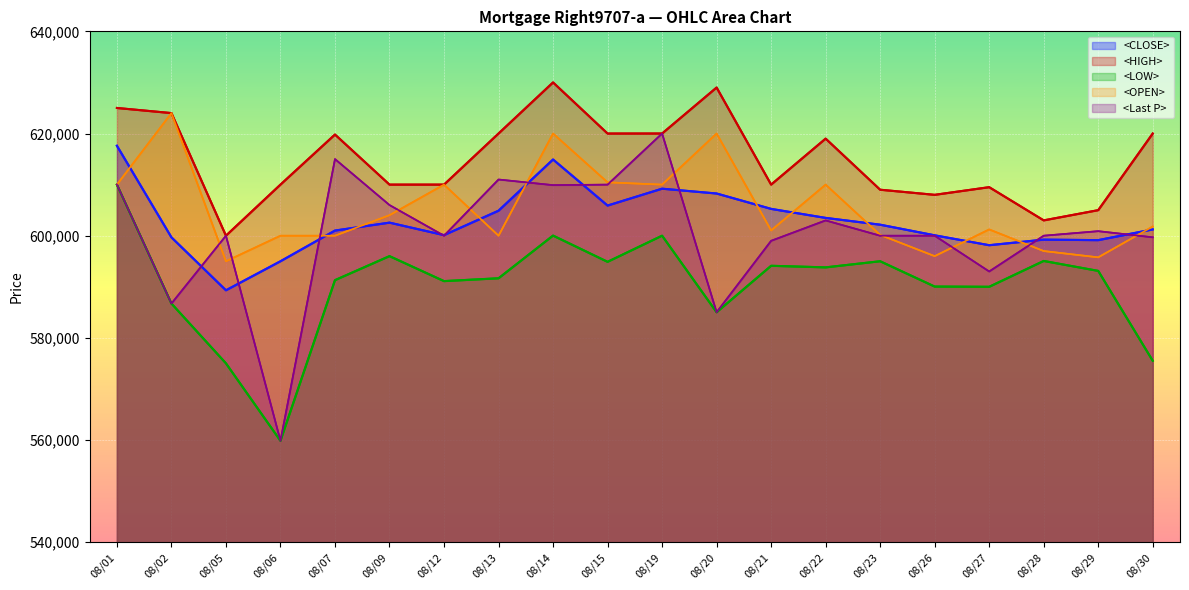

What is the smallest value displayed?

559856